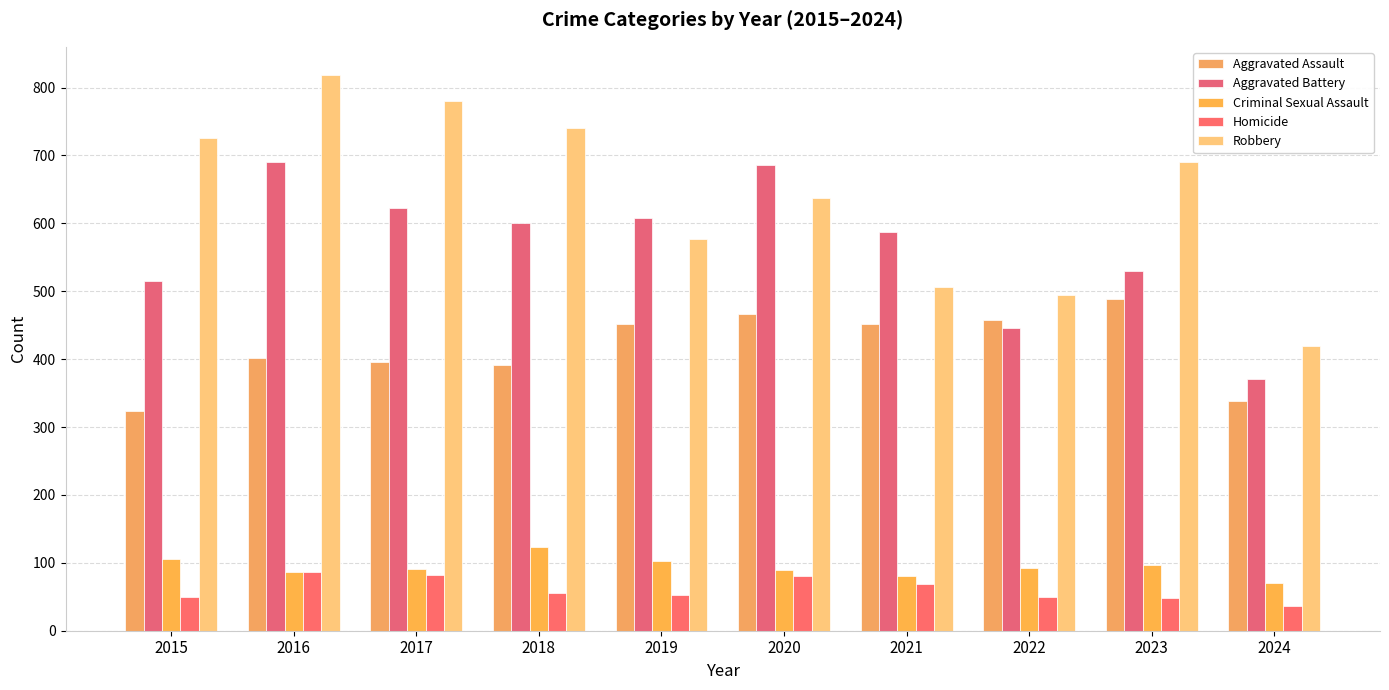

Which series has the largest total across all categories?

Robbery